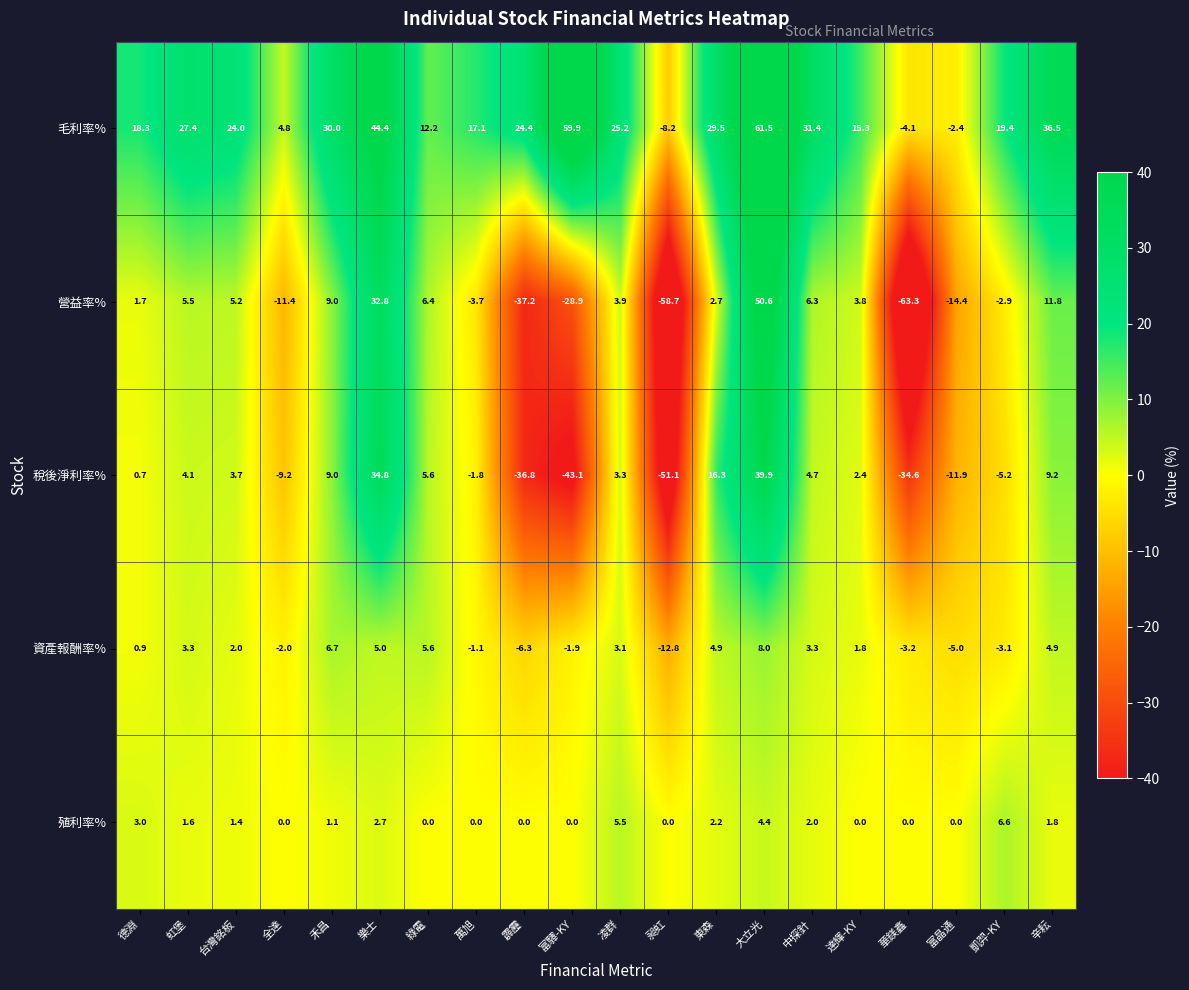

What is the spread (max minus min) of values at 萬旭?

20.8